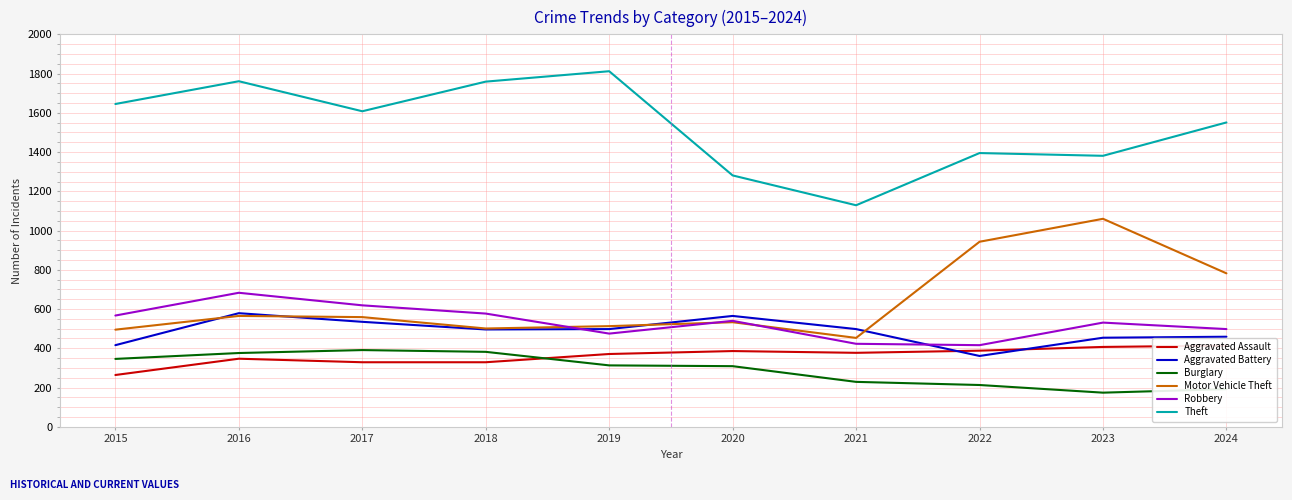

Reading left to right, extract all data points from this chart.

Aggravated Assault: 2015=264	2016=347	2017=329	2018=329	2019=371	2020=386	2021=377	2022=388	2023=407	2024=414
Aggravated Battery: 2015=416	2016=579	2017=535	2018=496	2019=498	2020=565	2021=498	2022=361	2023=454	2024=459
Burglary: 2015=346	2016=376	2017=391	2018=382	2019=313	2020=309	2021=229	2022=213	2023=174	2024=192
Motor Vehicle Theft: 2015=495	2016=565	2017=559	2018=501	2019=513	2020=533	2021=453	2022=943	2023=1060	2024=782
Robbery: 2015=567	2016=683	2017=619	2018=577	2019=475	2020=540	2021=423	2022=416	2023=531	2024=498
Theft: 2015=1645	2016=1761	2017=1608	2018=1759	2019=1812	2020=1281	2021=1129	2022=1395	2023=1381	2024=1551